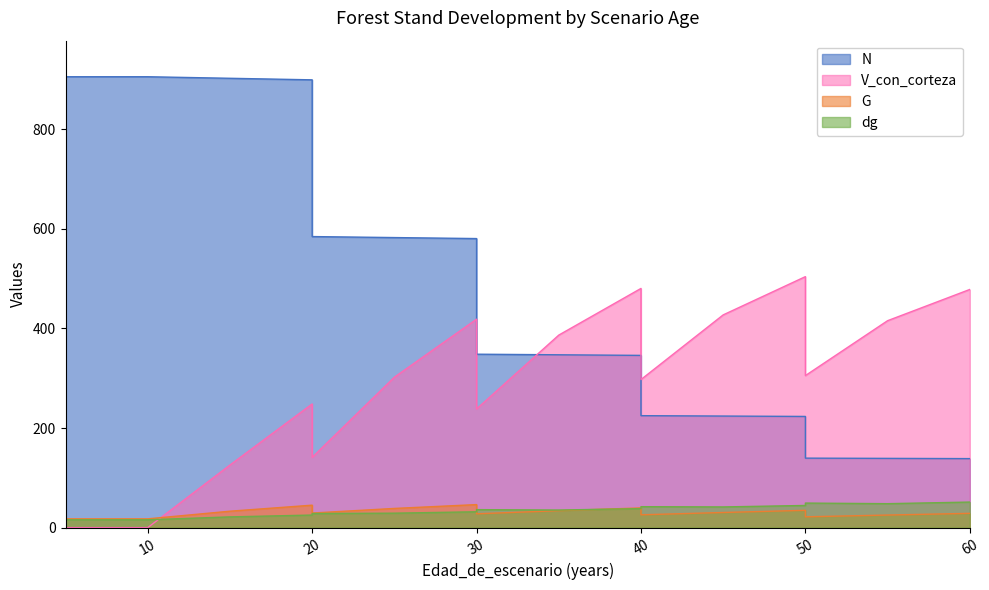

The dg series shows 15.8 at 10. True or false?

True